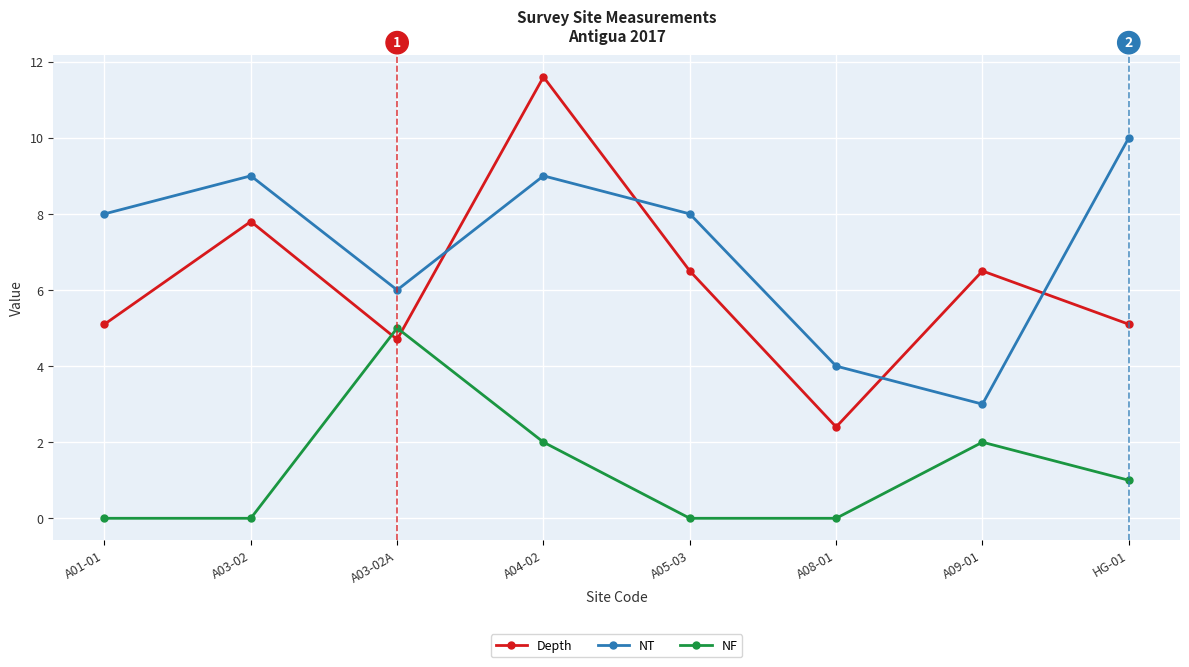

What position from the right is A05-03?

4